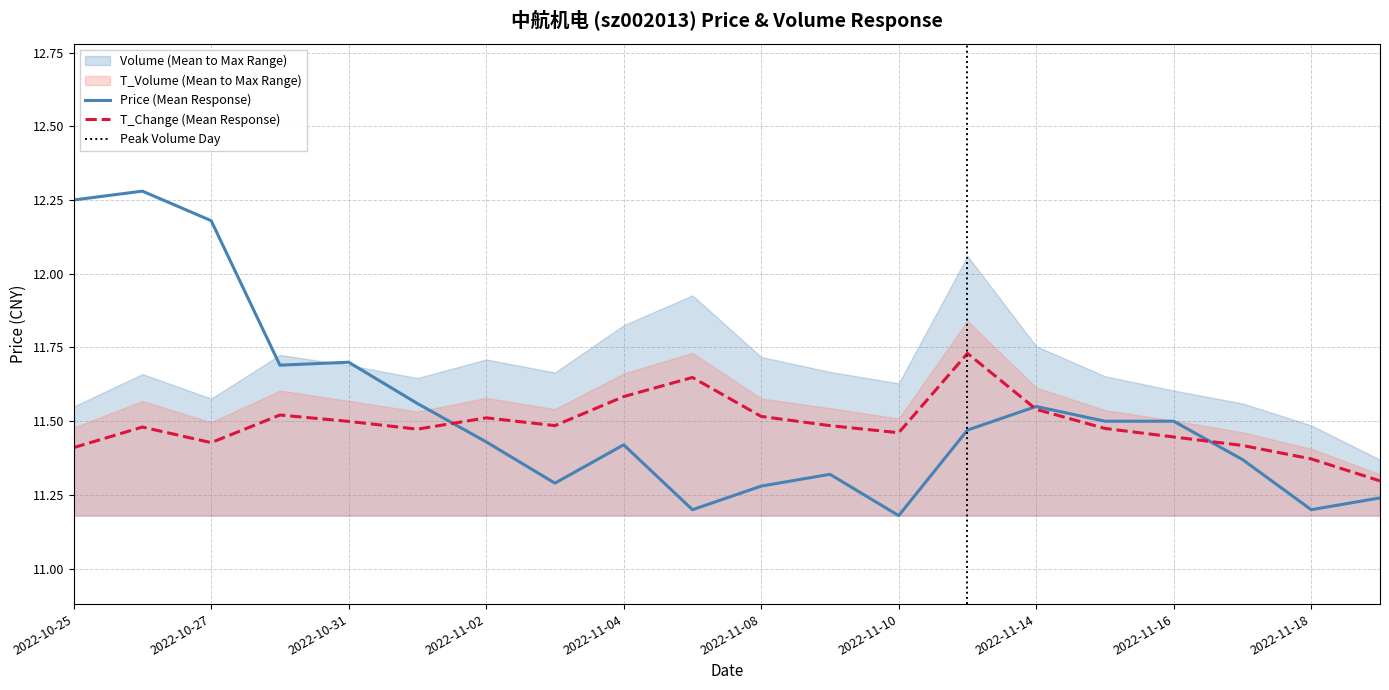

Rank the series by their average value, from highest to lowest.

price, t_change